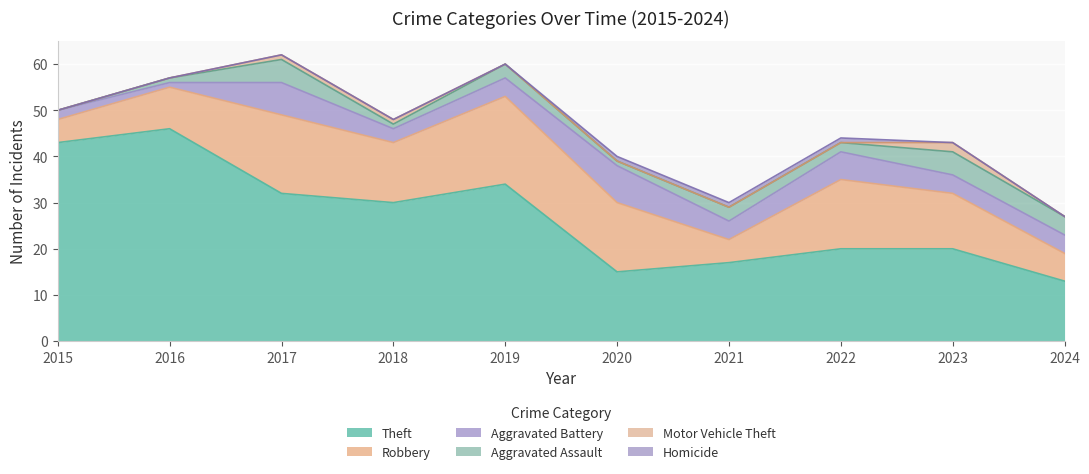

What are all the series names shown in the legend?

Theft, Robbery, Aggravated Battery, Aggravated Assault, Motor Vehicle Theft, Homicide